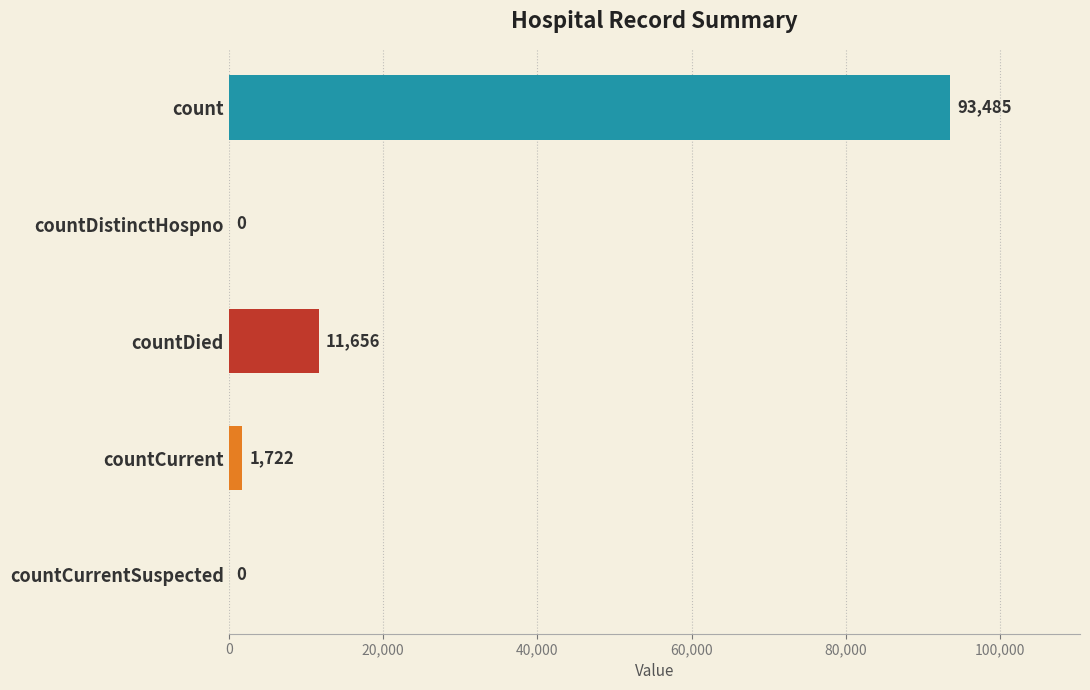

What is the sum of the values at countCurrent and countCurrentSuspected?

1722